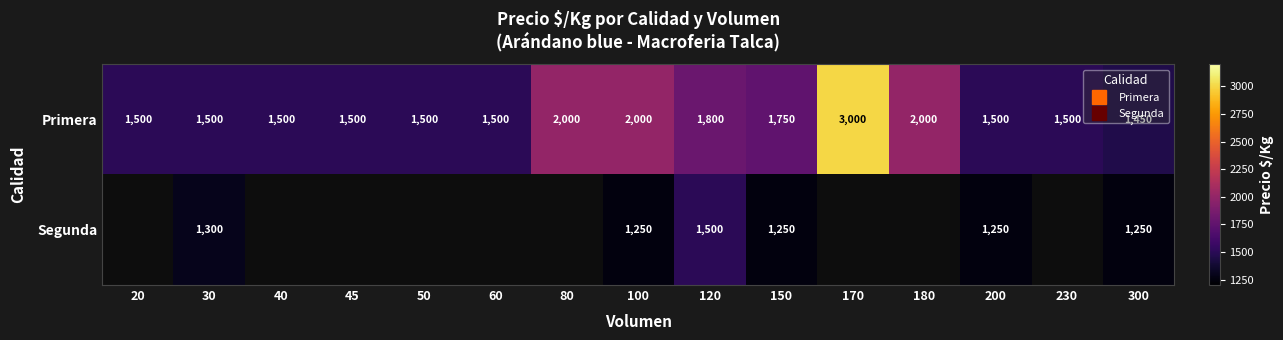

Which series has the largest range (max minus min)?

Primera